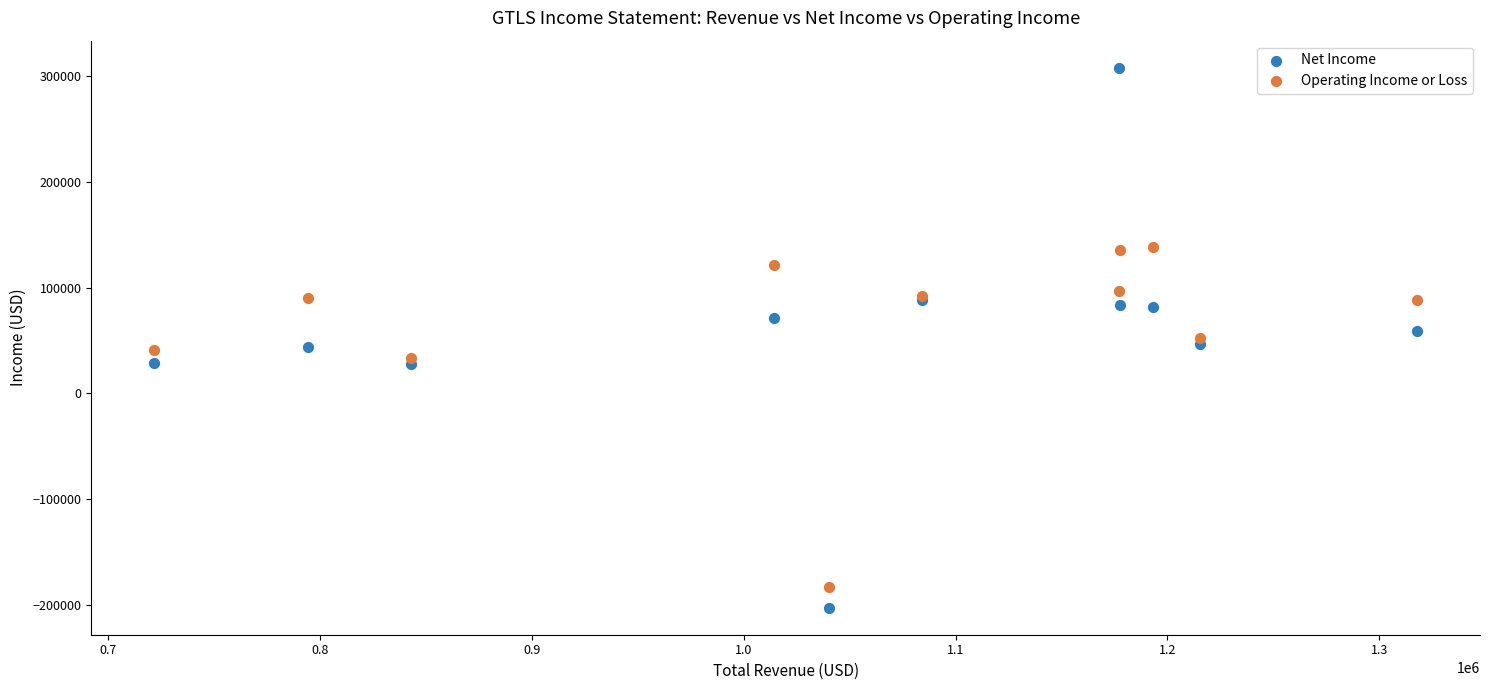

Which series has the largest Y range (max minus min)?

Net Income